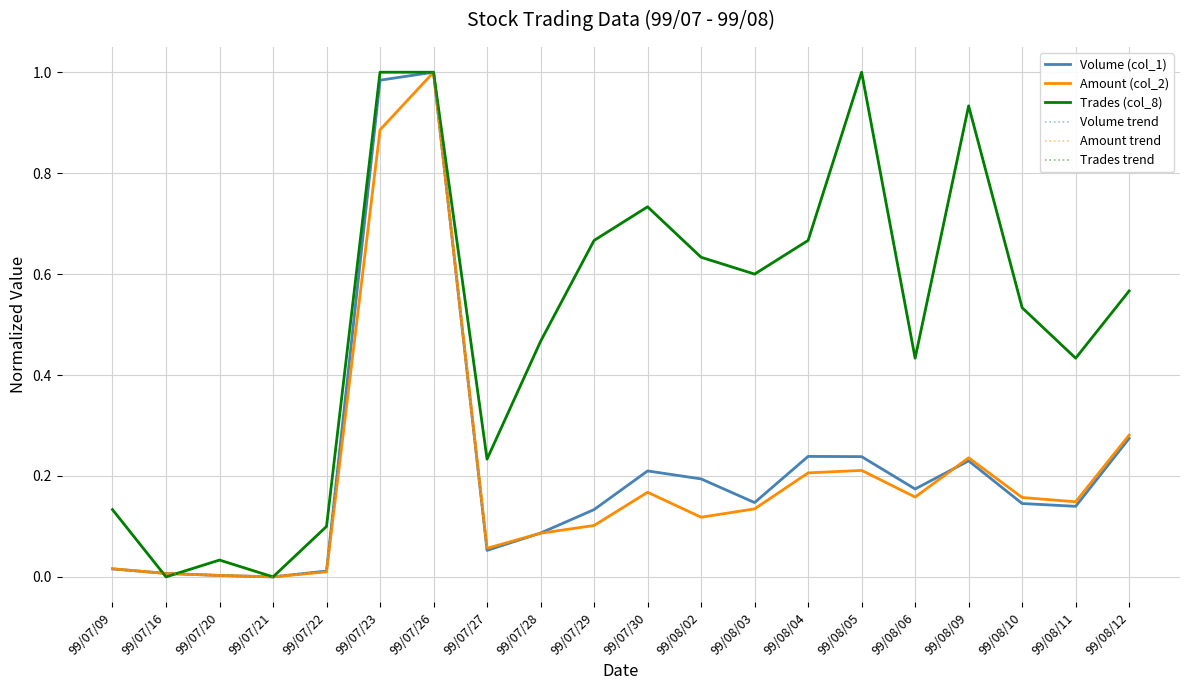

At which category does the chart reach its peak across all series?

99/07/26